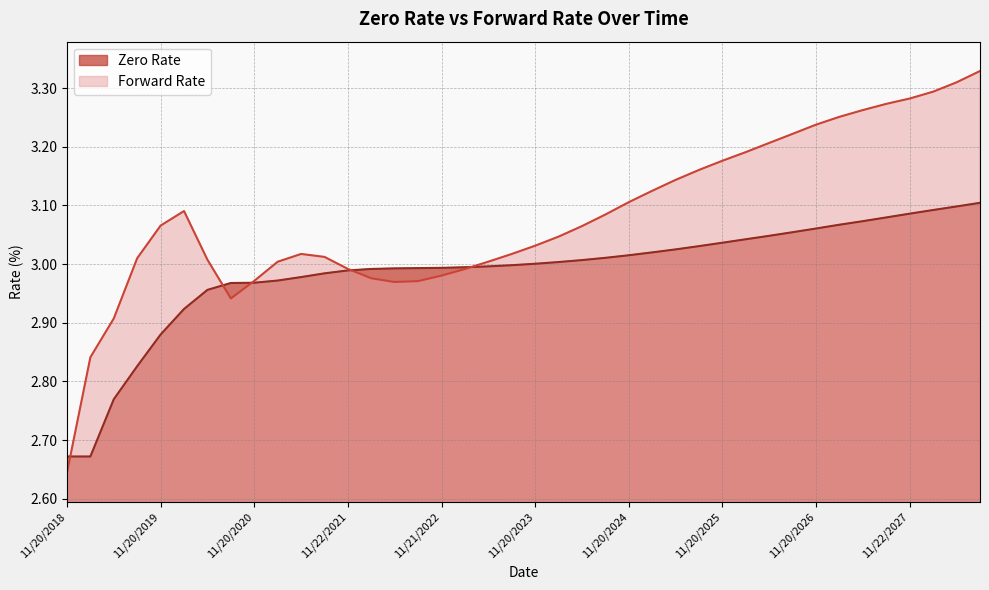

Reading right to left, list all the values displayed in this chart.

Zero Rate: 3.1	3.1	3.1	3.1	3.1	3.1	3.1	3.1	3.1	3.0	3.0	3.0	3.0	3.0	3.0	3.0	3.0	3.0	3.0	3.0	3.0	3.0	3.0	3.0	3.0	3.0	3.0	3.0	3.0	3.0	3.0	3.0	3.0	3.0	2.9	2.9	2.8	2.8	2.7	2.7
Forward Rate: 3.3	3.3	3.3	3.3	3.3	3.3	3.3	3.2	3.2	3.2	3.2	3.2	3.2	3.1	3.1	3.1	3.1	3.1	3.0	3.0	3.0	3.0	3.0	3.0	3.0	3.0	3.0	3.0	3.0	3.0	3.0	3.0	2.9	3.0	3.1	3.1	3.0	2.9	2.8	2.6